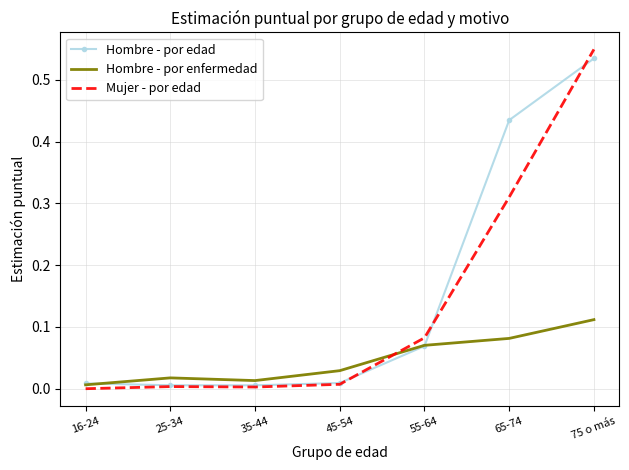

In Mujer - por edad, how many points are higher than both neighbors (excluding endpoints)?

1